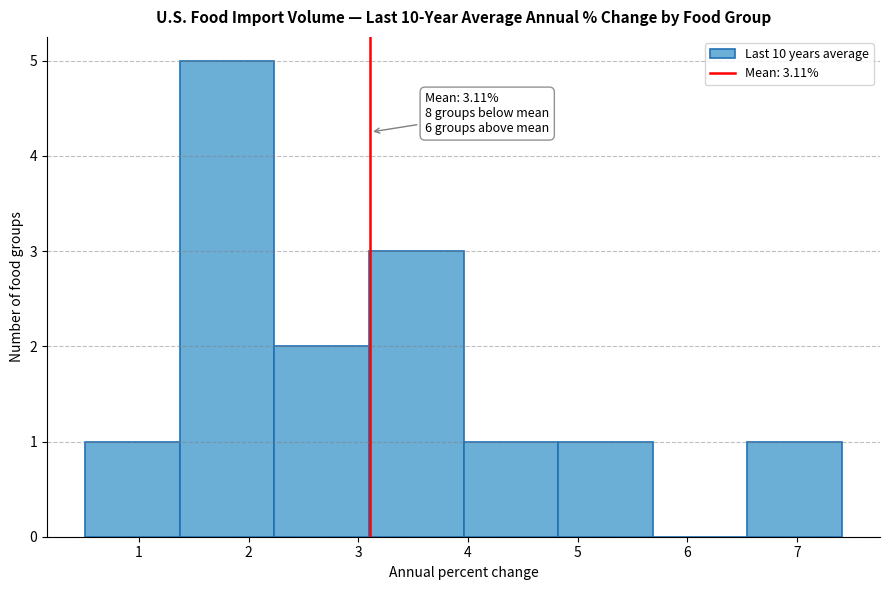

Over which range of the x-axis is the bar tallest?

1.4 to 2.2